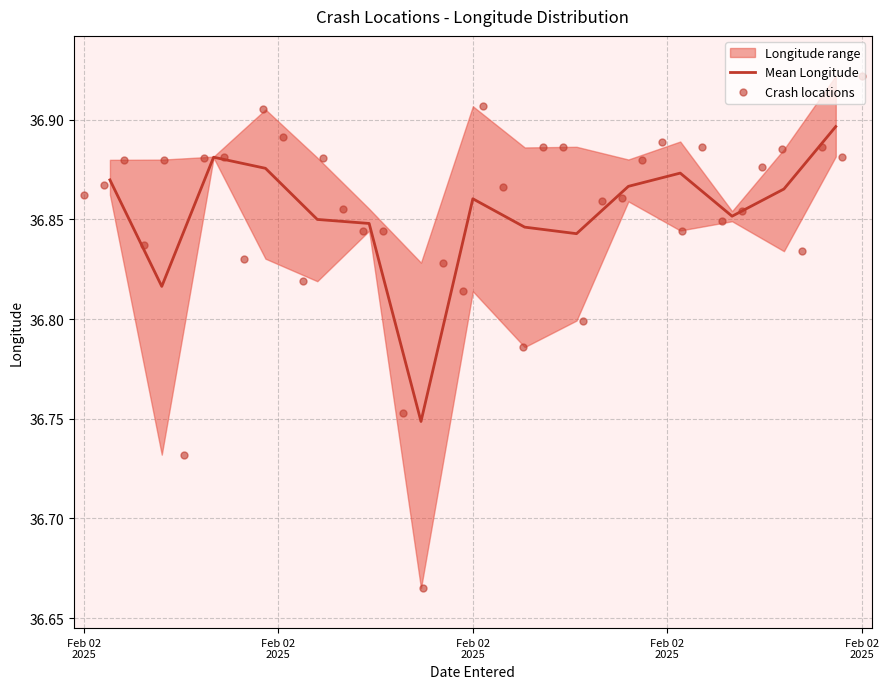

Which has a higher value, 14 or 33?

33